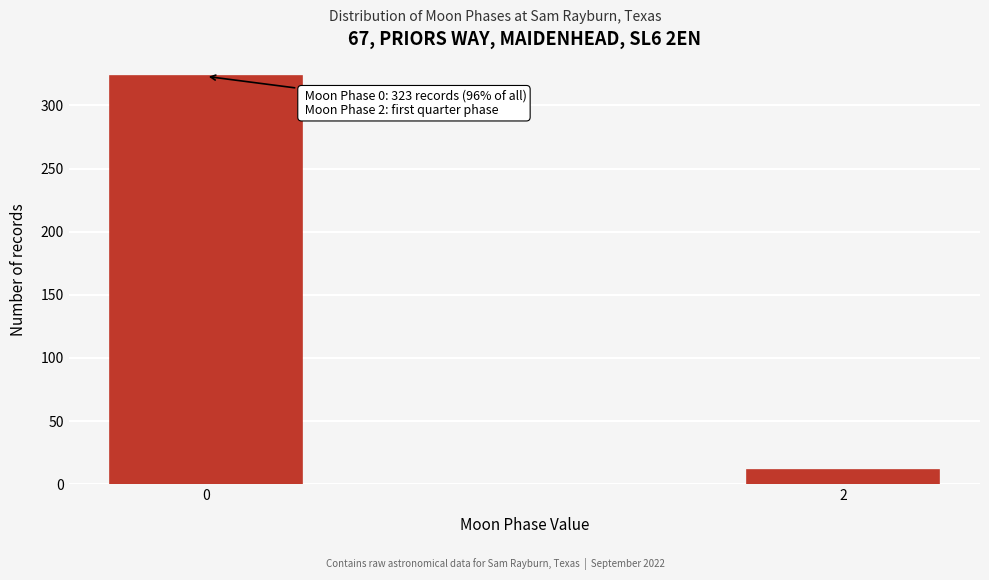

Reading left to right, extract all data points from this chart.

323	11